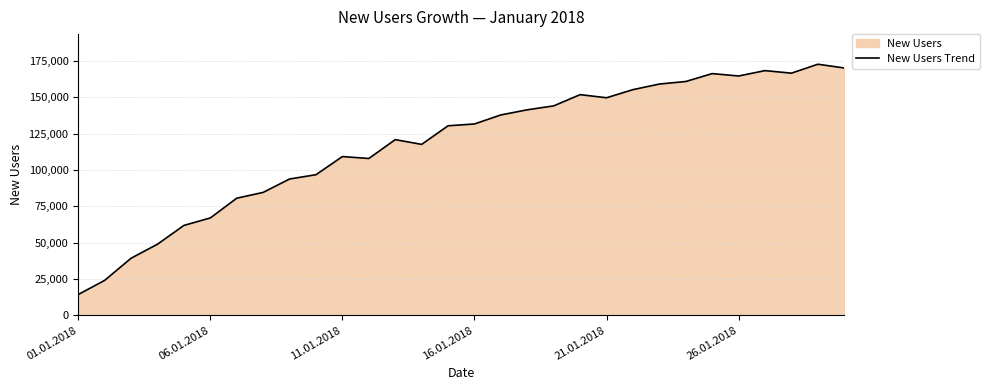

What is the sum of all values?

3539860